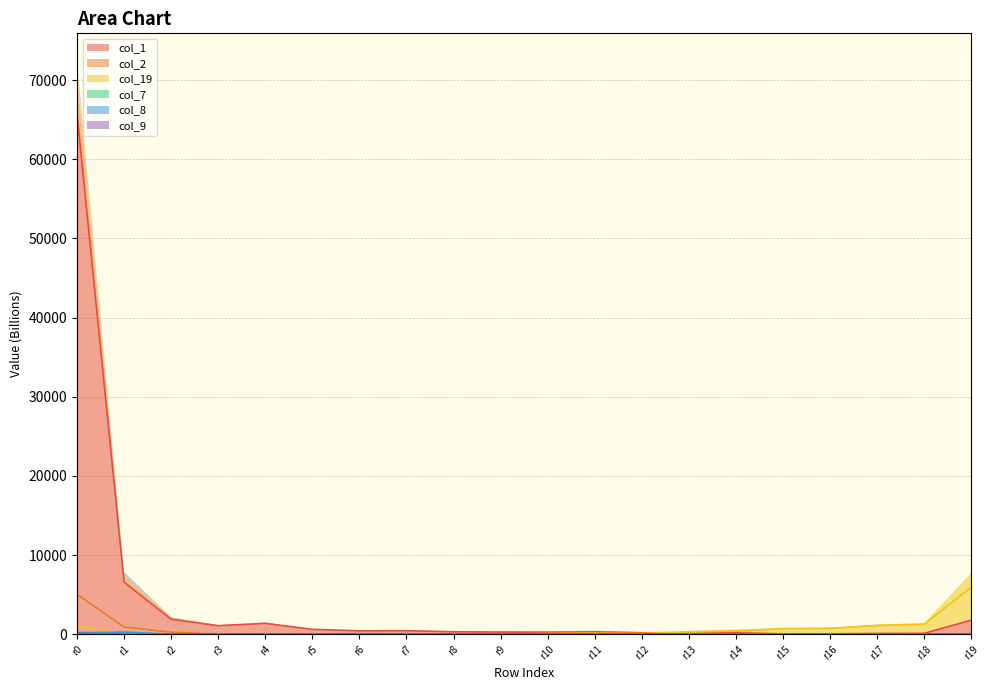

What is the greatest value displayed?

65704.5